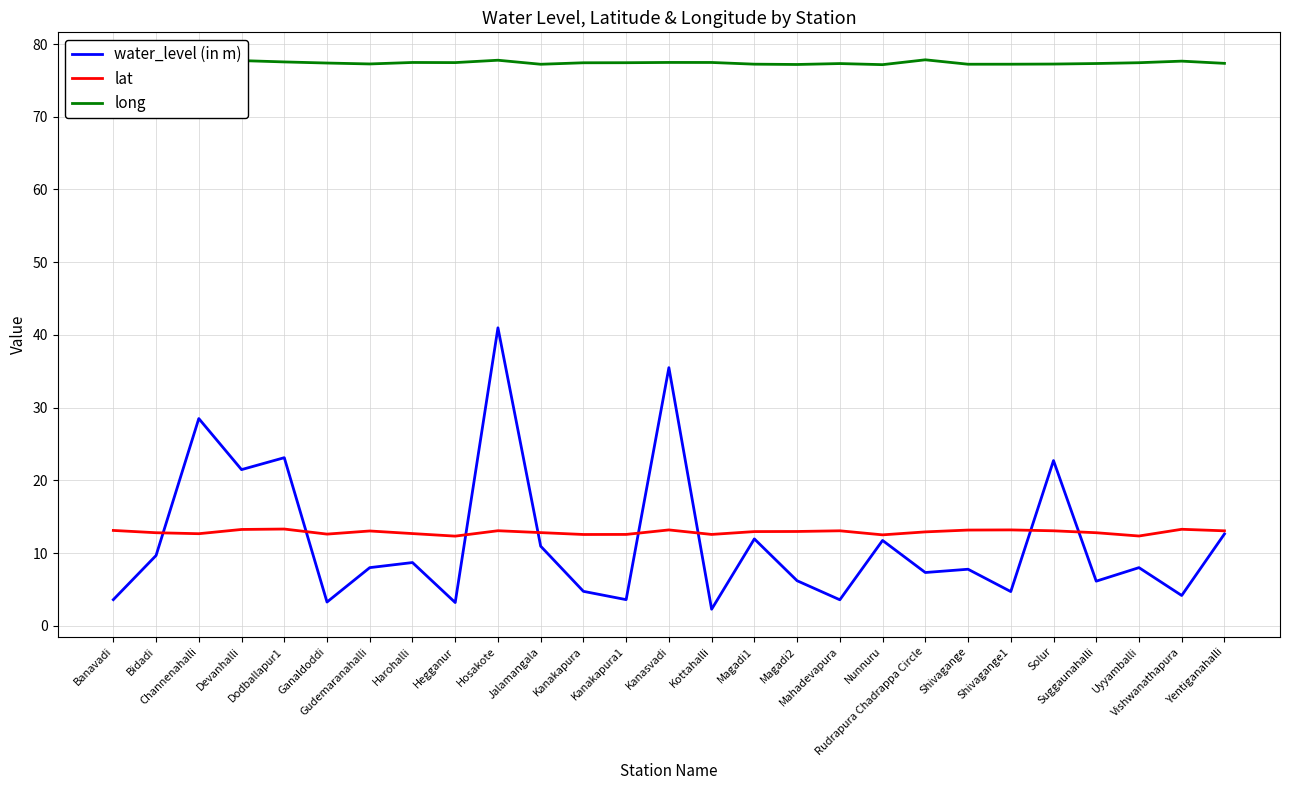

What is the difference between the lat values at Banavadi and Shivagange1?

0.1